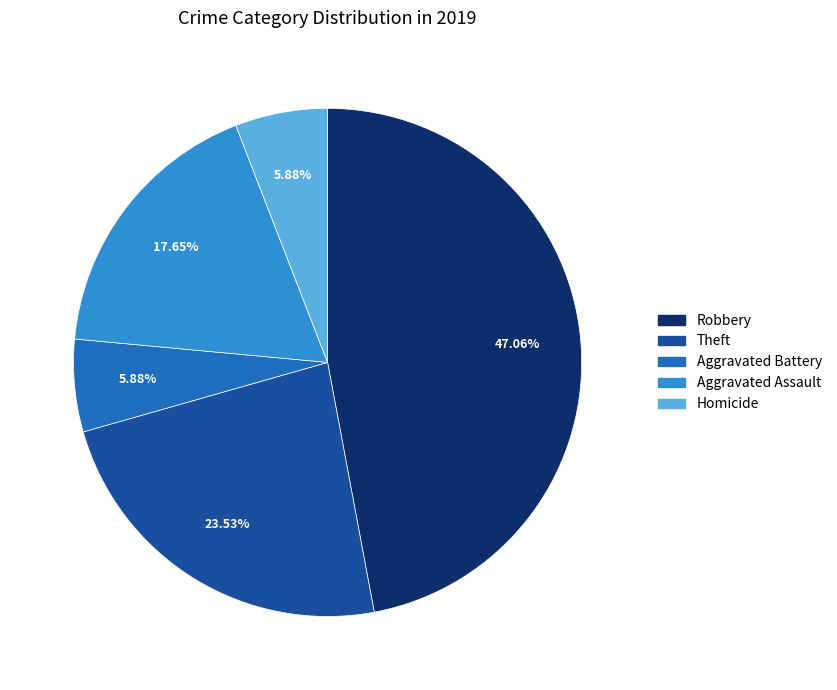

Does Aggravated Assault represent more than half of the total?

No